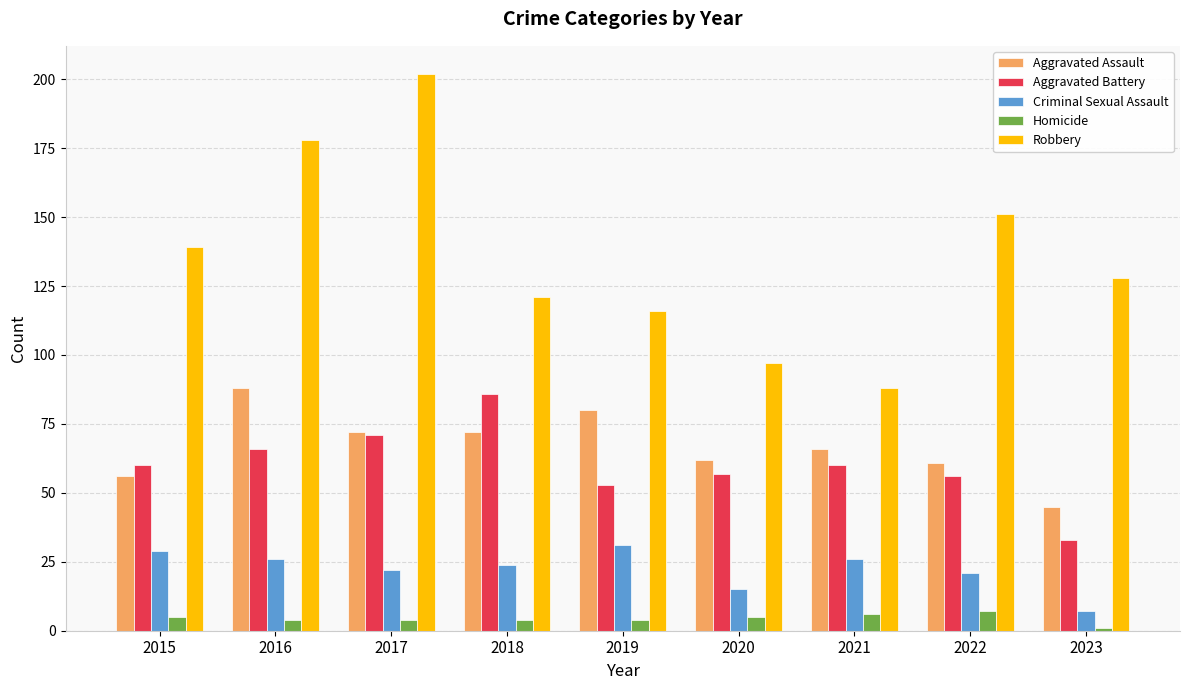

What is the average value of the Robbery series?

136